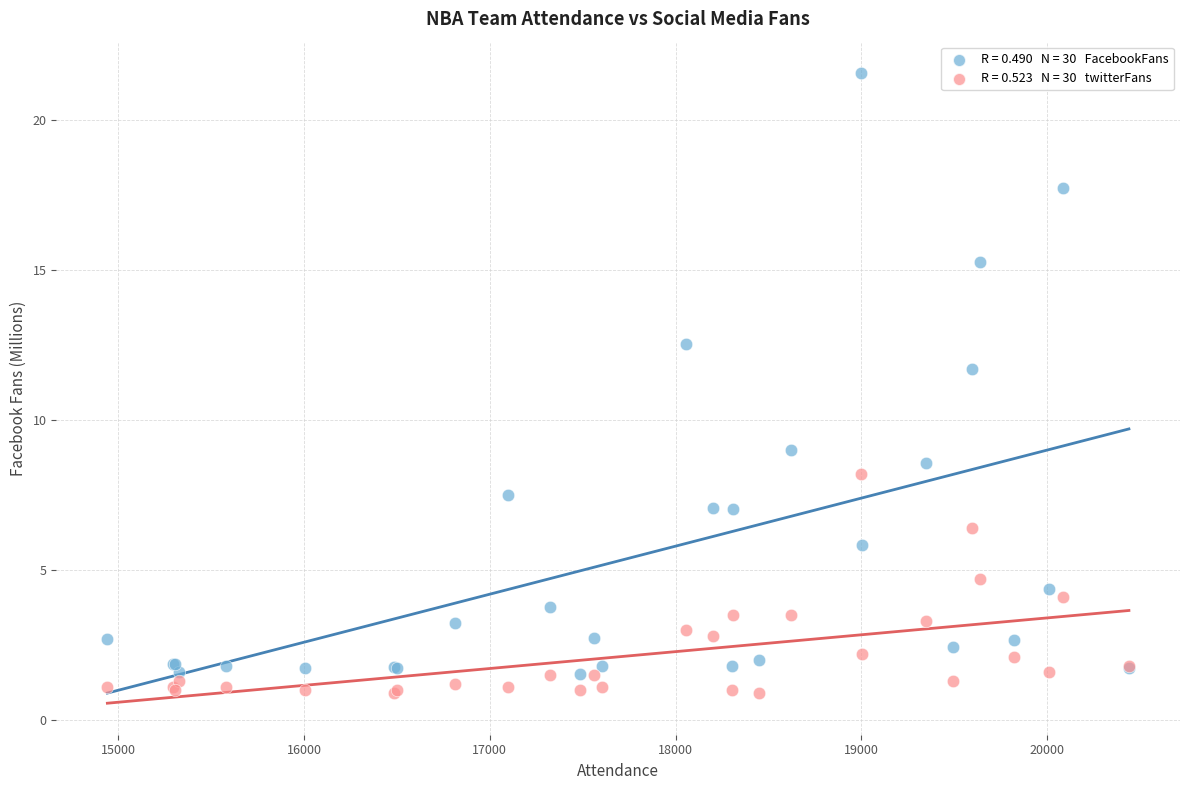

Across all series, what Y value is closest to 11?

11.7